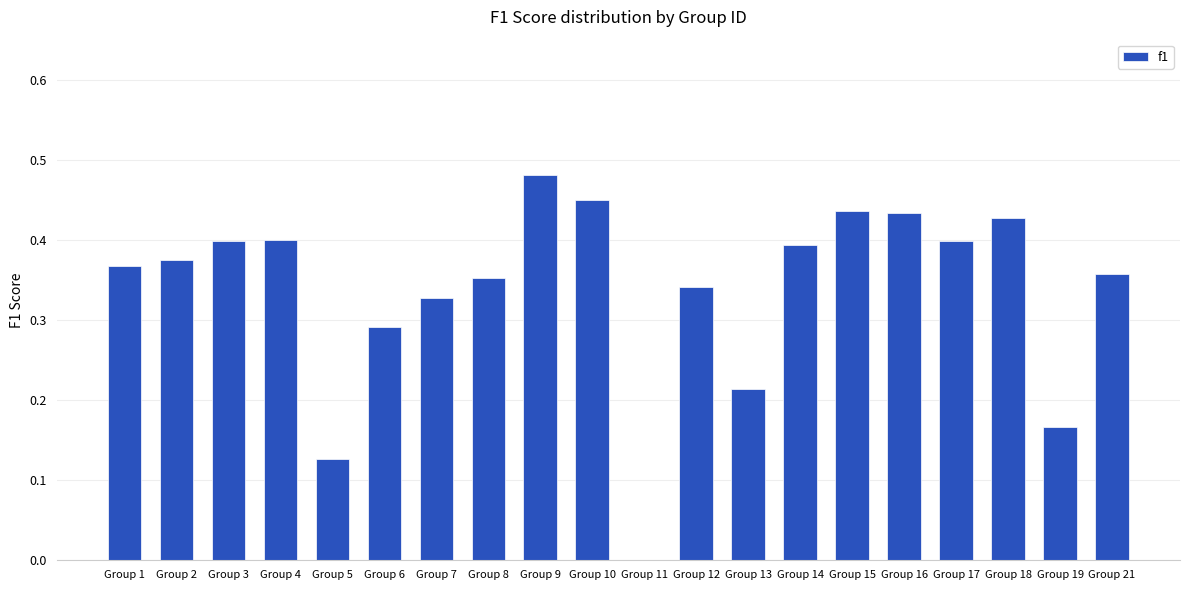

Which label corresponds to the largest value in the chart?

Group 9